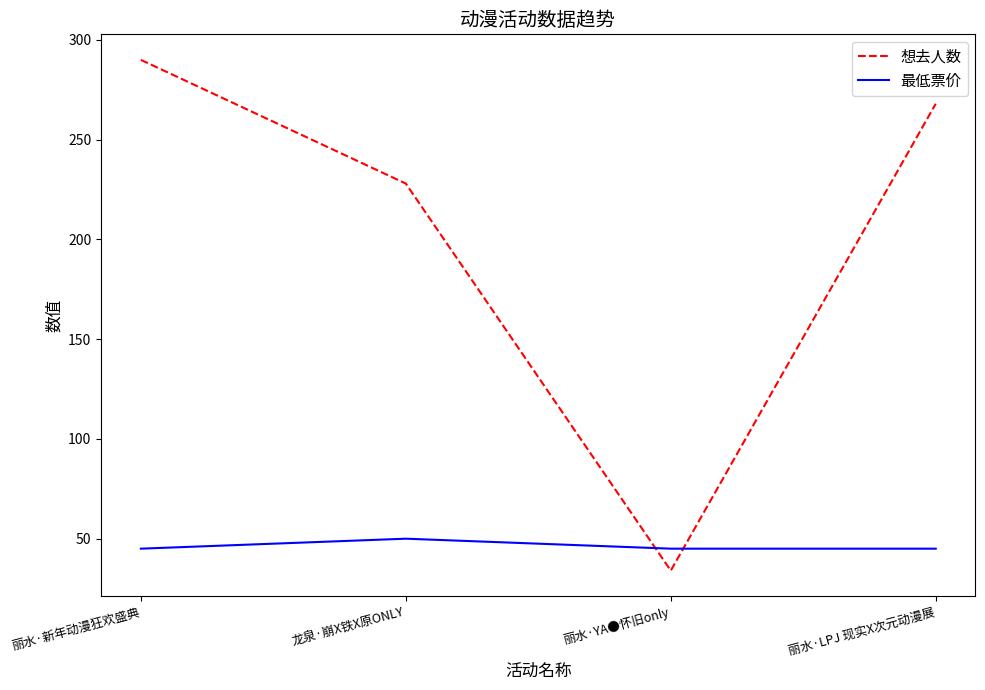

Rank the series at 丽水·新年动漫狂欢盛典 from lowest to highest value.

最低票价, 想去人数